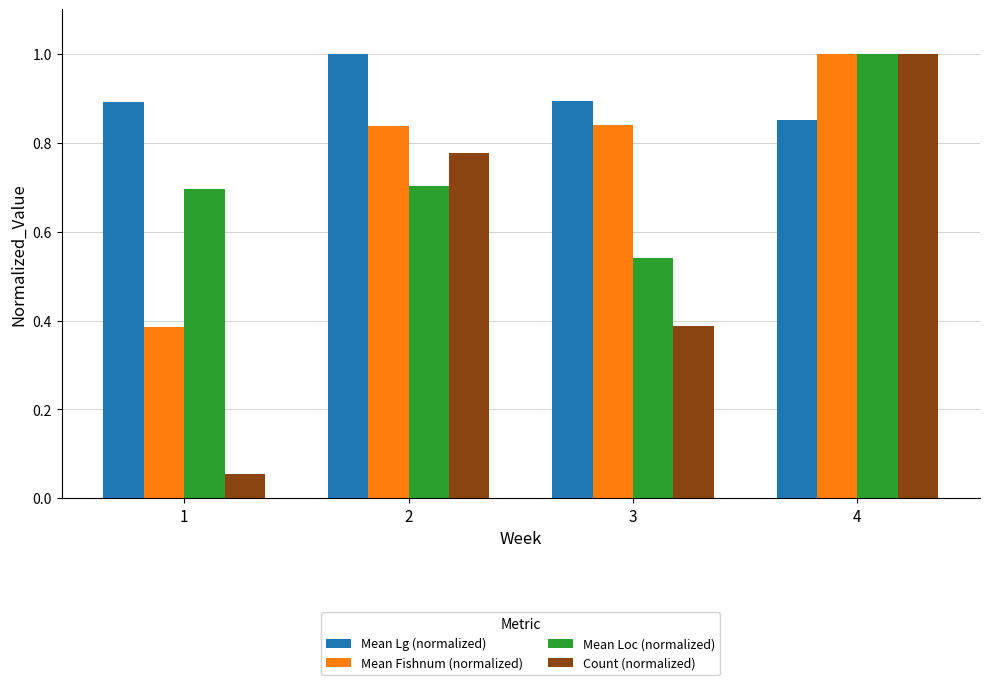

True or false: Count (normalized) has a value of 1.7 at 4.

False